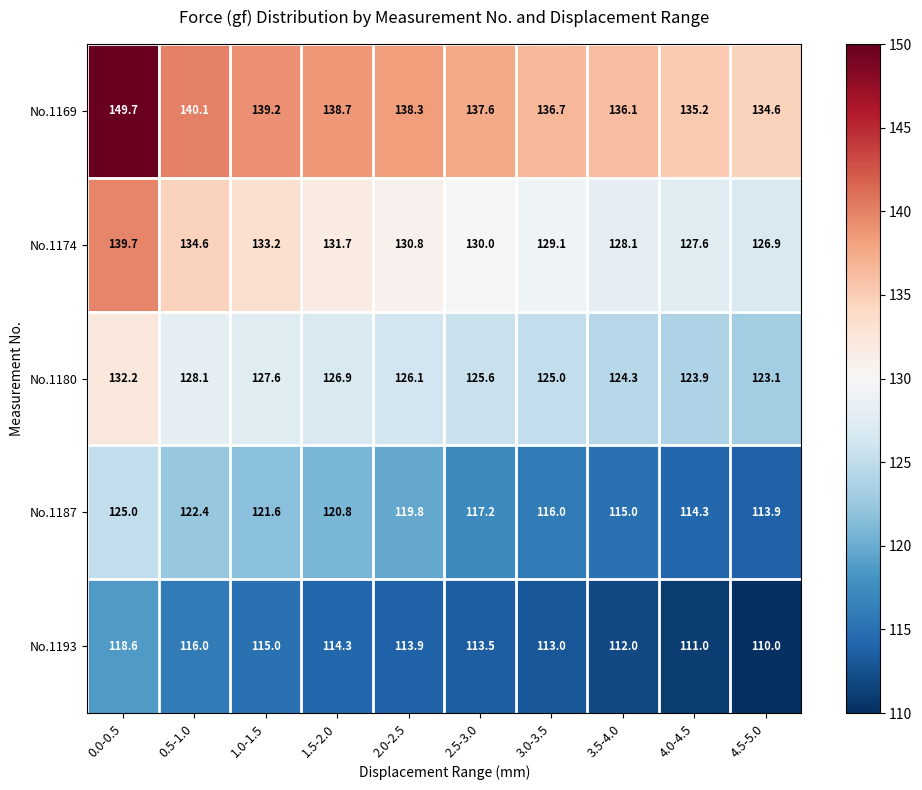

What is the total value across all series at 1.0-1.5?

636.6